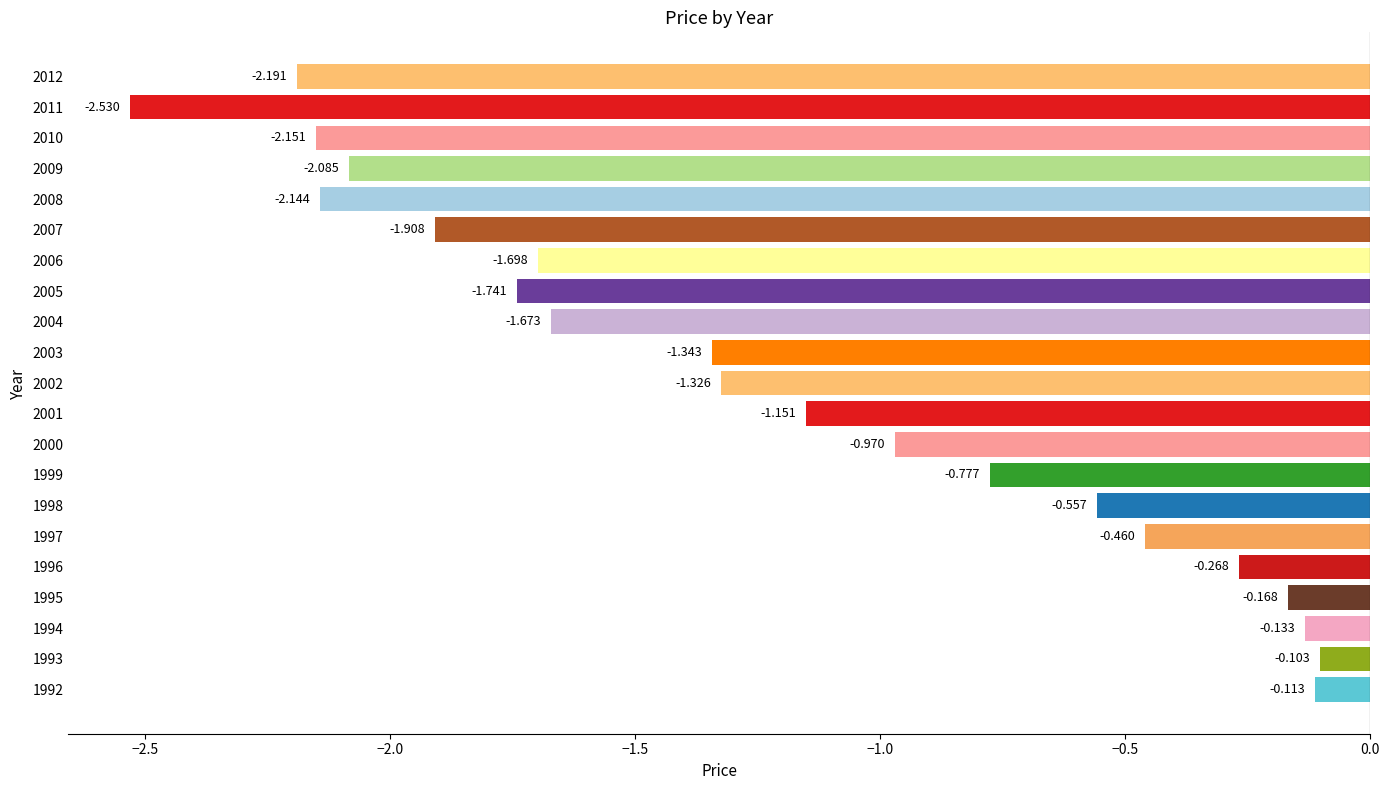

What is the sum of all values?

-25.5